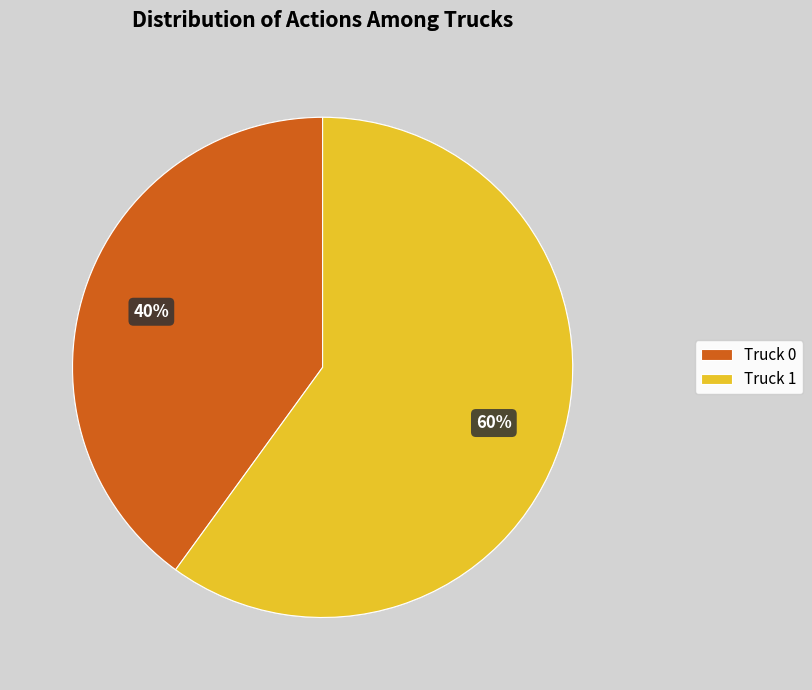

Between Truck 1 and Truck 0, which is larger?

Truck 1